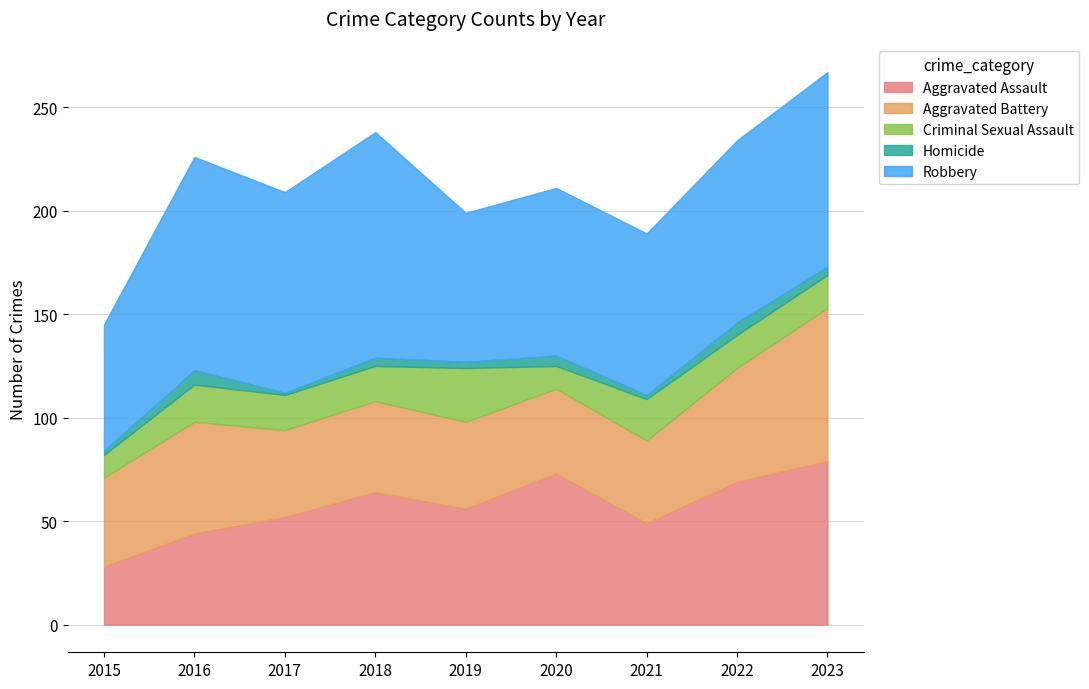

What is the minimum value shown in the chart?

1